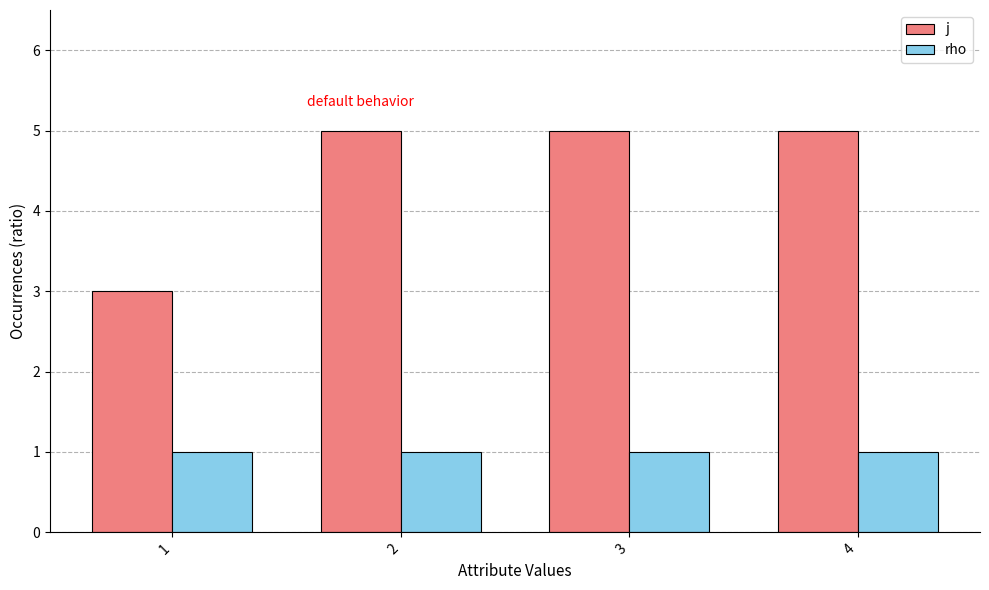

Rank the series by their maximum value, from lowest to highest.

rho, j